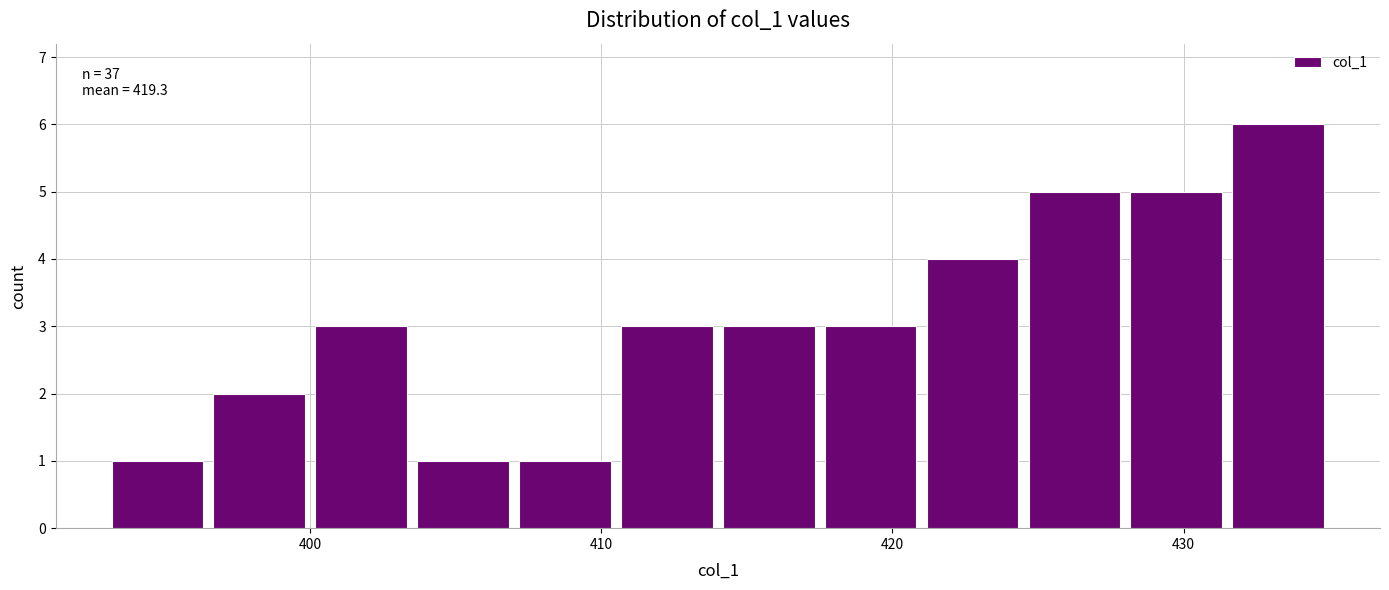

Read against the x-axis, roughly where is the centre of the tallest bar?

433